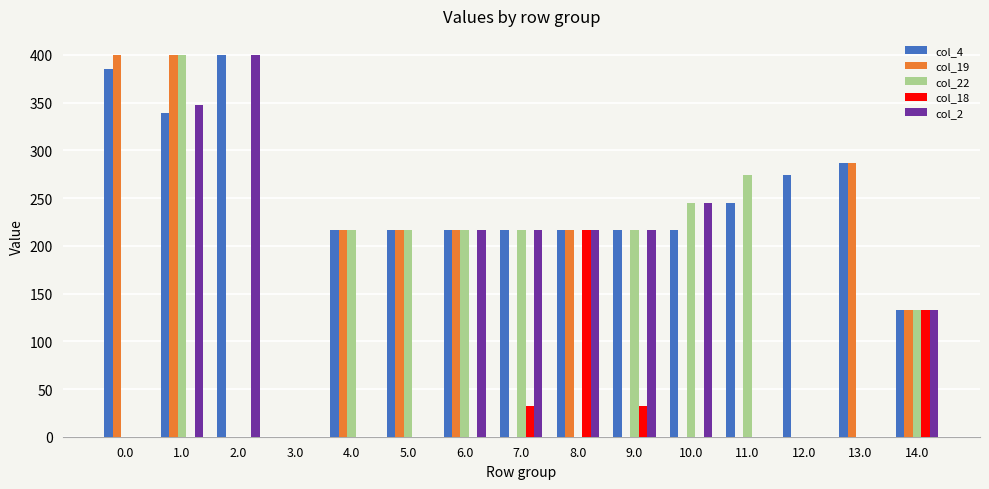

Where does the col_22 series first go above 217?

1.0